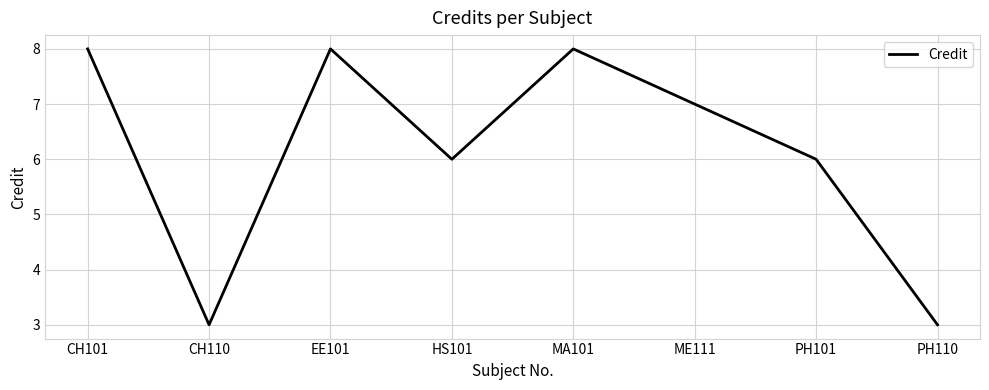

True or false: the data shows 6 at PH101.

True